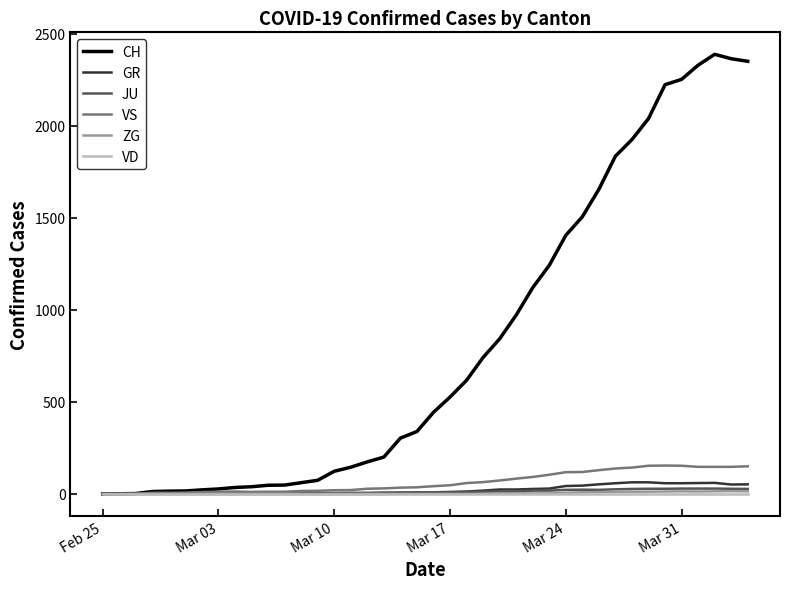

What is the maximum value shown in the chart?

2387